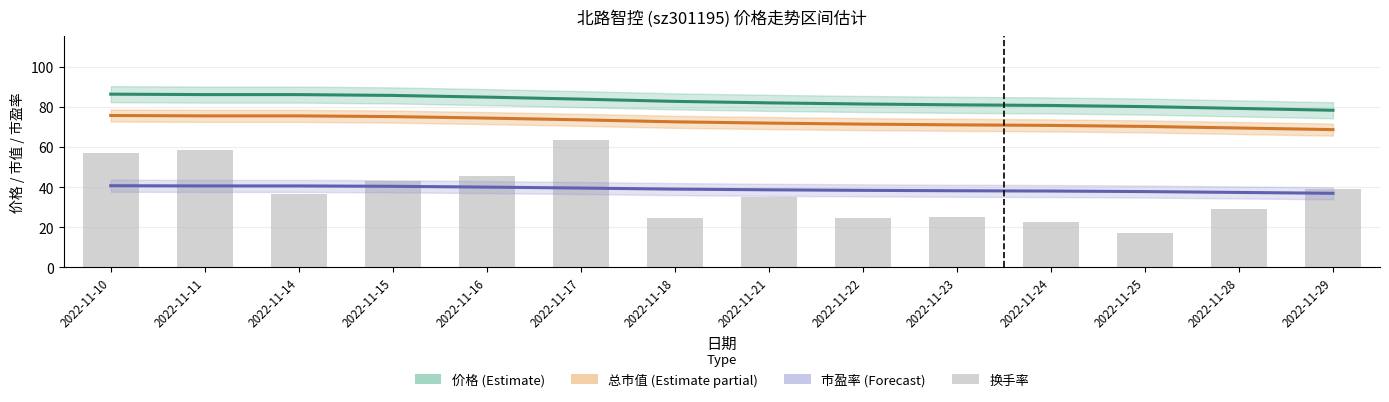

Which series has the largest total across all categories?

价格 (Estimate)